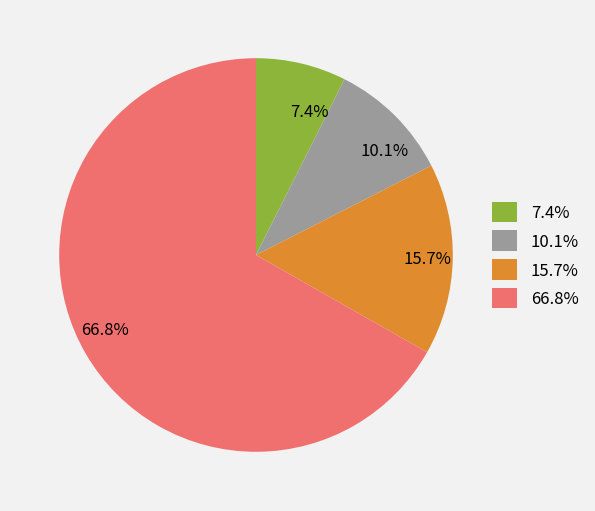

Rank the categories by value from lowest to highest.

7.4%, 10.1%, 15.7%, 66.8%